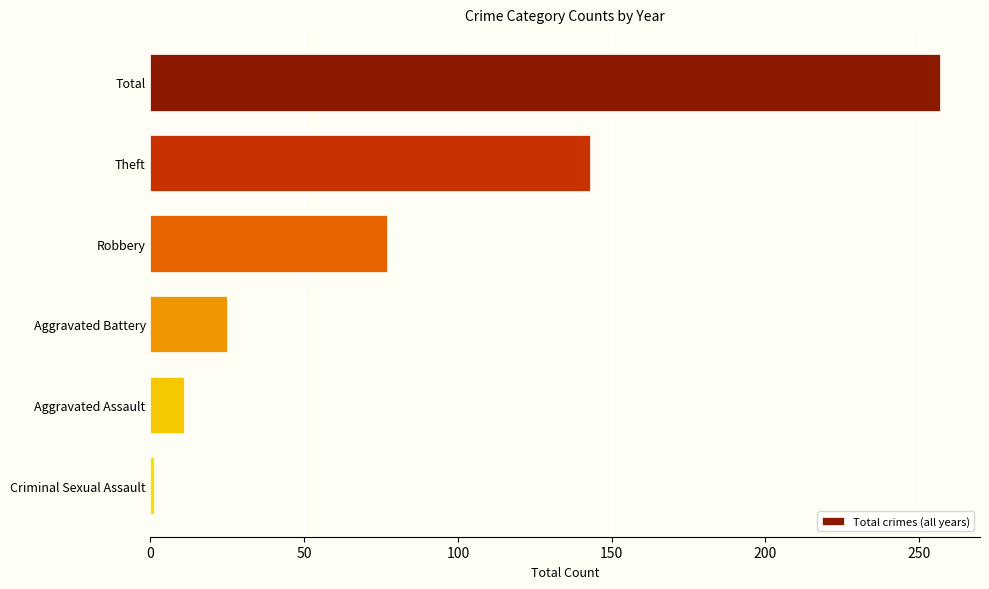

How many bars are there in total?

6